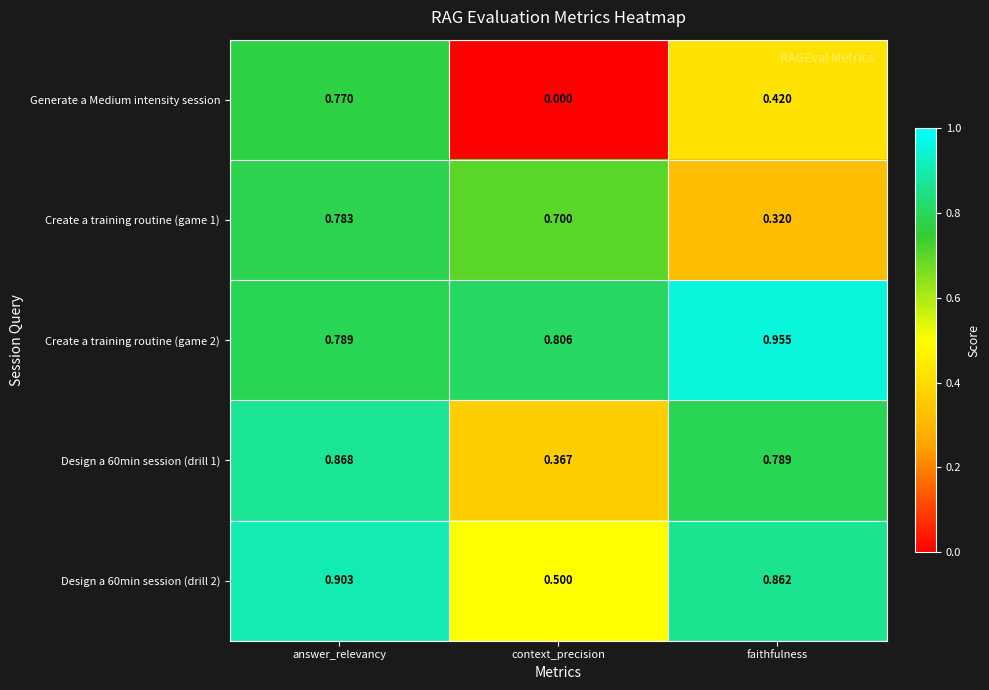

List the series in order of their overall mean, highest first.

Create a training routine (game 2), Design a 60min session (drill 2), Design a 60min session (drill 1), Create a training routine (game 1), Generate a Medium intensity session